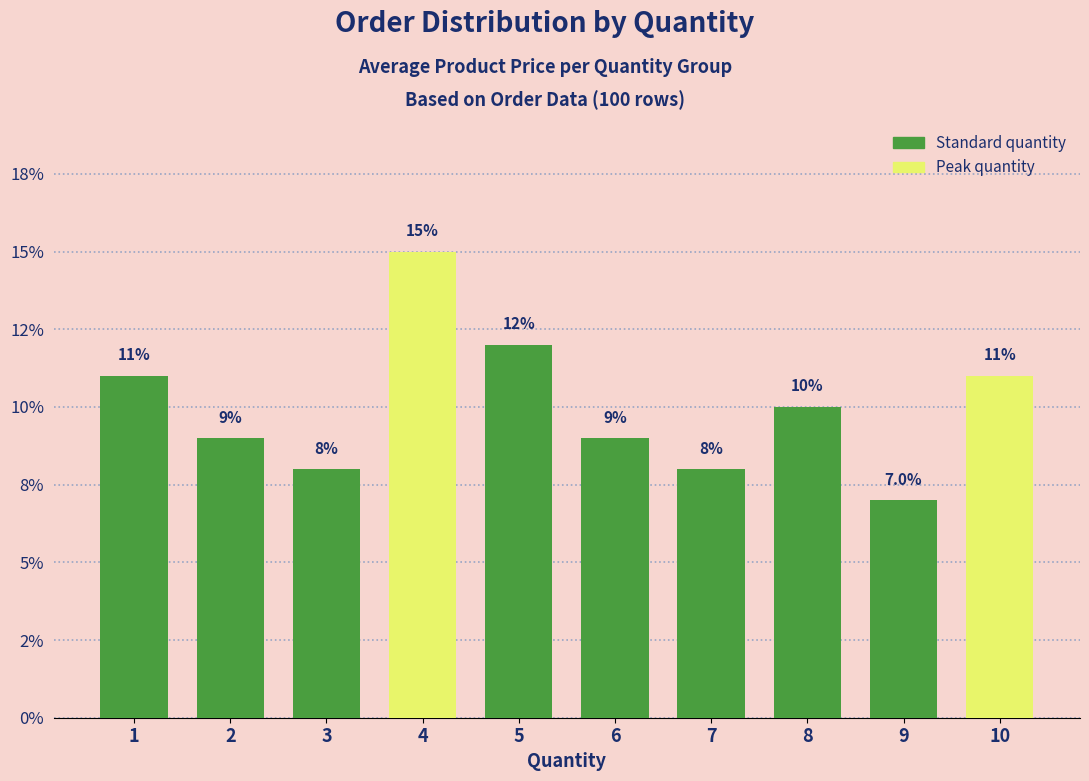

What is the ratio of the value at 4 to the value at 6?

1.7